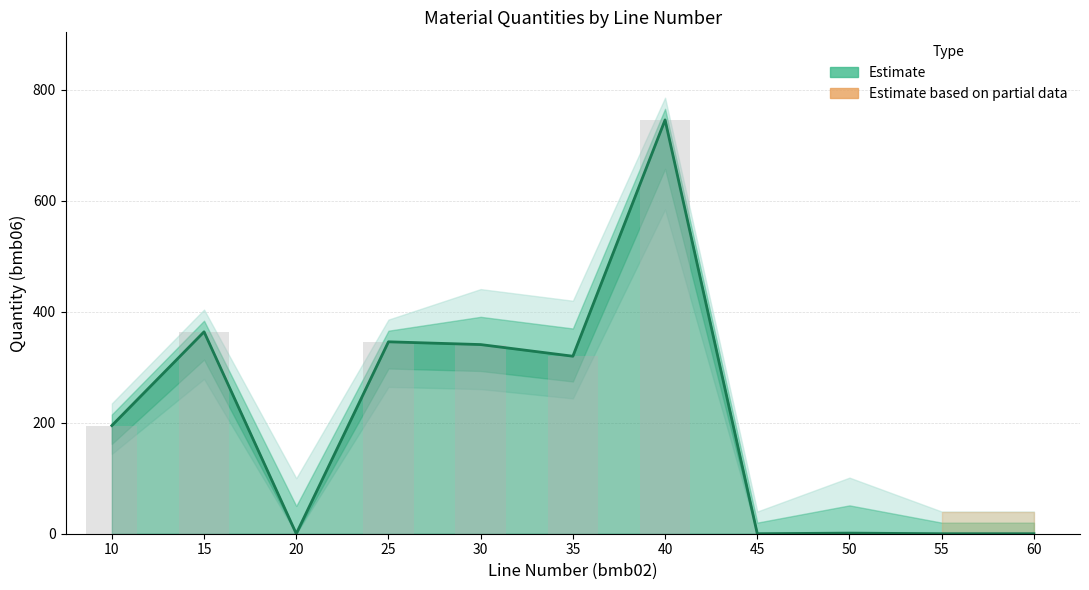

Which label corresponds to the largest value in the chart?

40